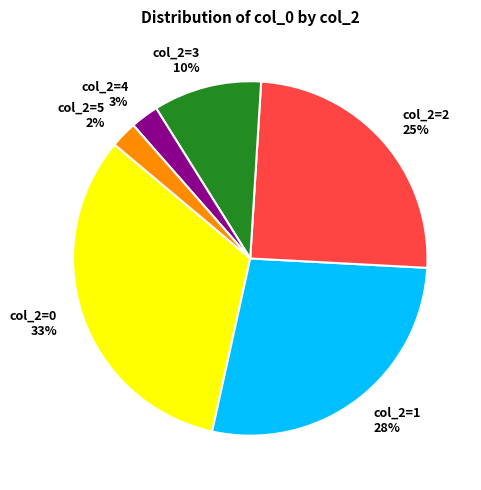

To the nearest percent, what is the average slice percentage?

17%